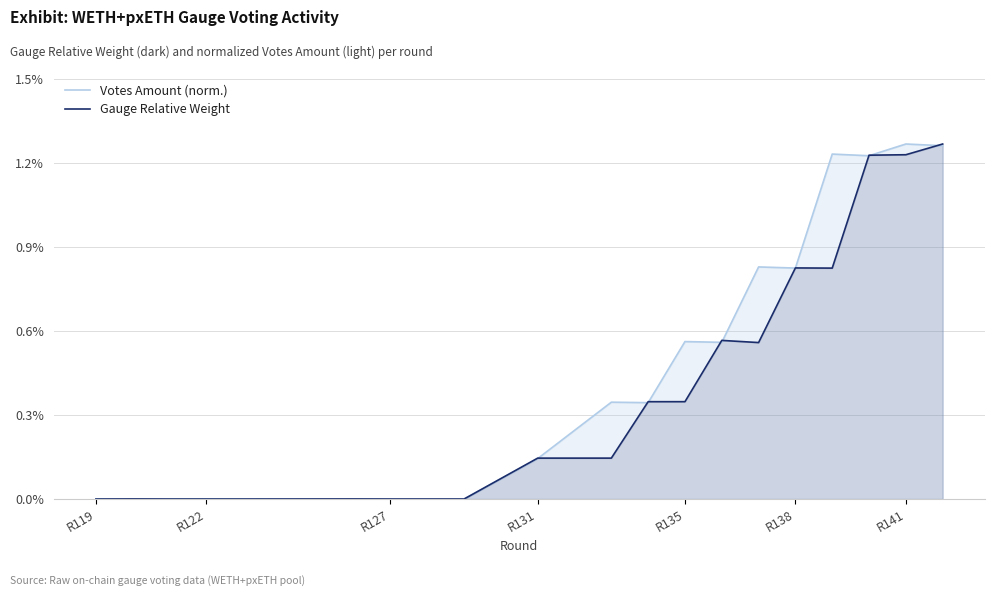

How many lines are shown in the chart?

2